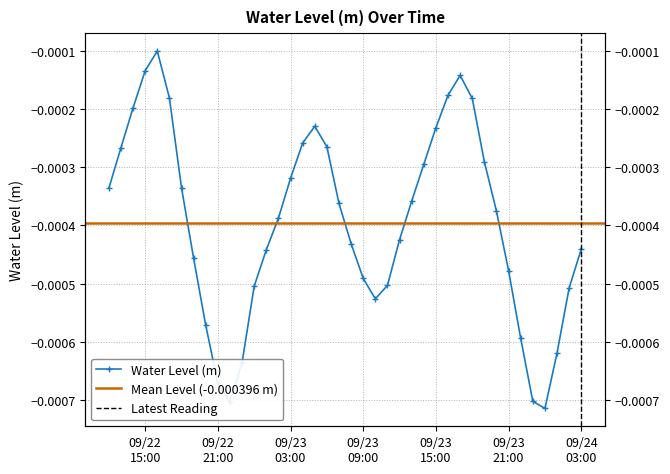

Rank the categories by value from highest to lowest.

2023-09-22 16:00:00, 2023-09-22 15:00:00, 2023-09-23 17:00:00, 2023-09-23 16:00:00, 2023-09-22 17:00:00, 2023-09-23 18:00:00, 2023-09-22 14:00:00, 2023-09-23 05:00:00, 2023-09-23 15:00:00, 2023-09-23 04:00:00, 2023-09-23 06:00:00, 2023-09-22 13:00:00, 2023-09-23 19:00:00, 2023-09-23 14:00:00, 2023-09-23 03:00:00, 2023-09-22 18:00:00, 2023-09-22 12:00:00, 2023-09-23 13:00:00, 2023-09-23 07:00:00, 2023-09-23 20:00:00, 2023-09-23 02:00:00, 2023-09-23 12:00:00, 2023-09-23 08:00:00, 2023-09-24 03:00:00, 2023-09-23 01:00:00, 2023-09-22 19:00:00, 2023-09-23 21:00:00, 2023-09-23 09:00:00, 2023-09-23 11:00:00, 2023-09-23 00:00:00, 2023-09-24 02:00:00, 2023-09-23 10:00:00, 2023-09-22 20:00:00, 2023-09-23 22:00:00, 2023-09-24 01:00:00, 2023-09-22 23:00:00, 2023-09-22 21:00:00, 2023-09-23 23:00:00, 2023-09-22 22:00:00, 2023-09-24 00:00:00